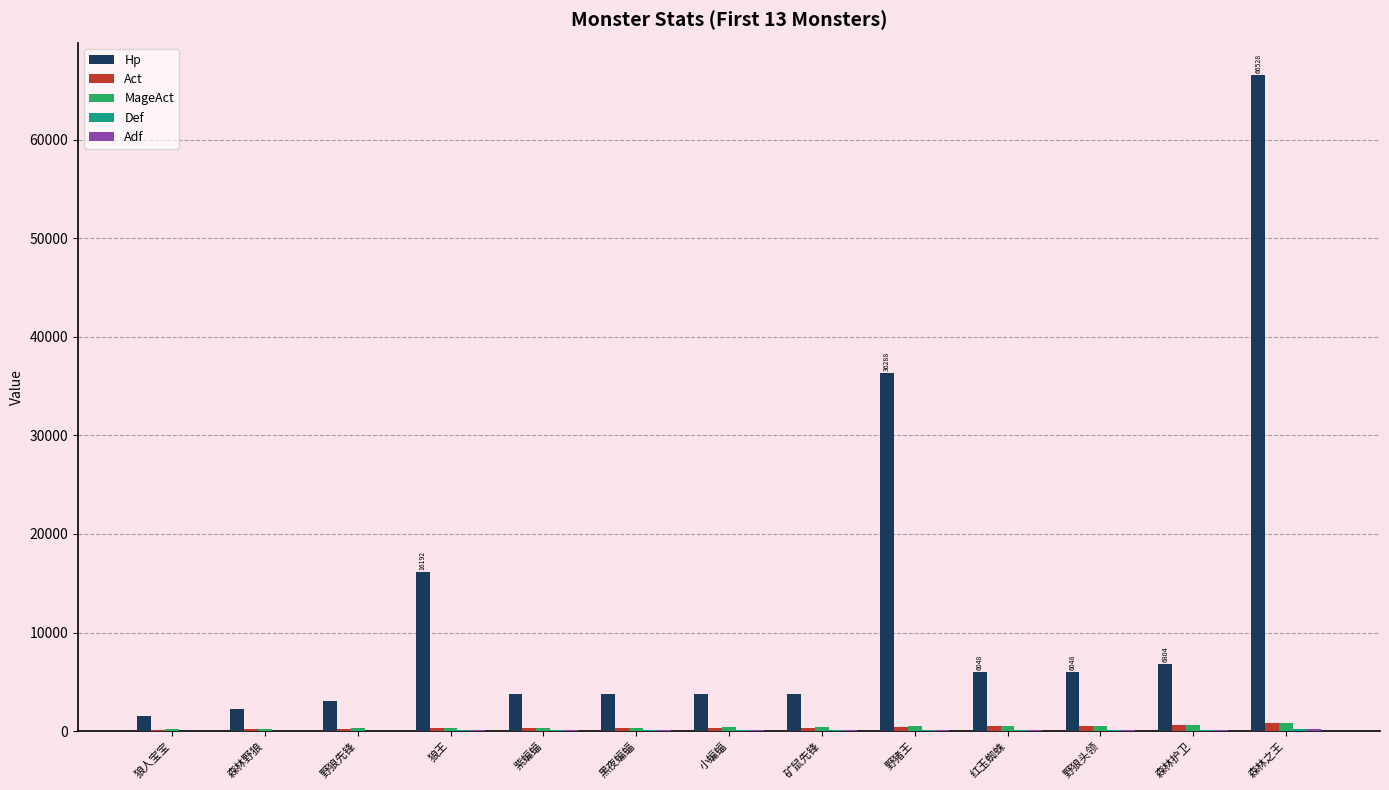

At which label is Hp closest to 34020?

野猪王